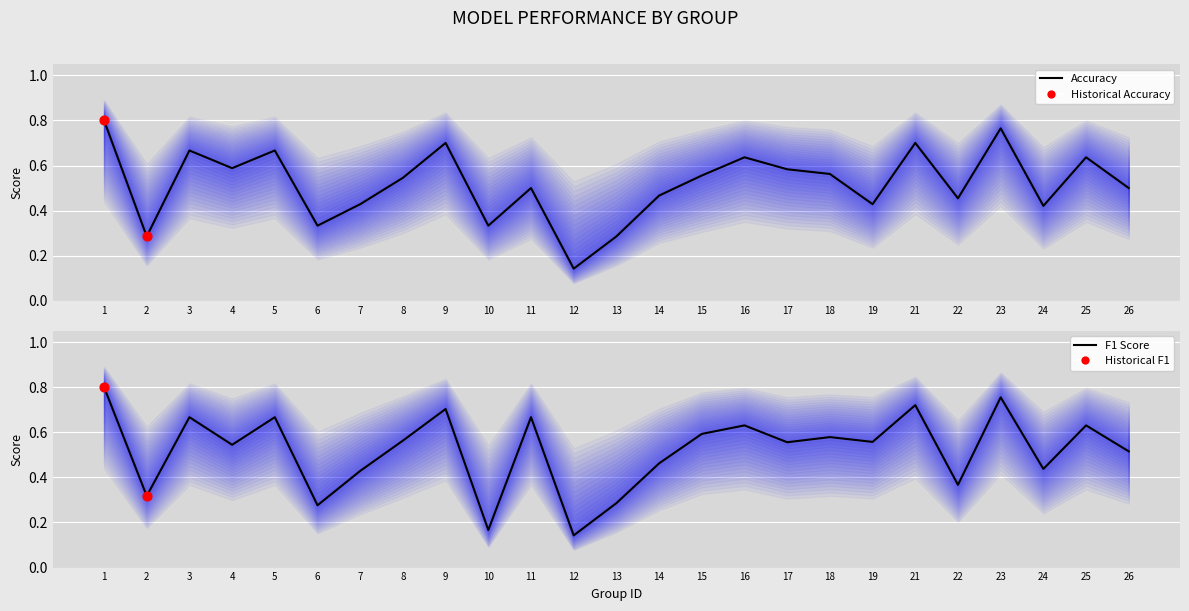

Is the value of f1 at 18 greater than the value of accuracy at 4?

No